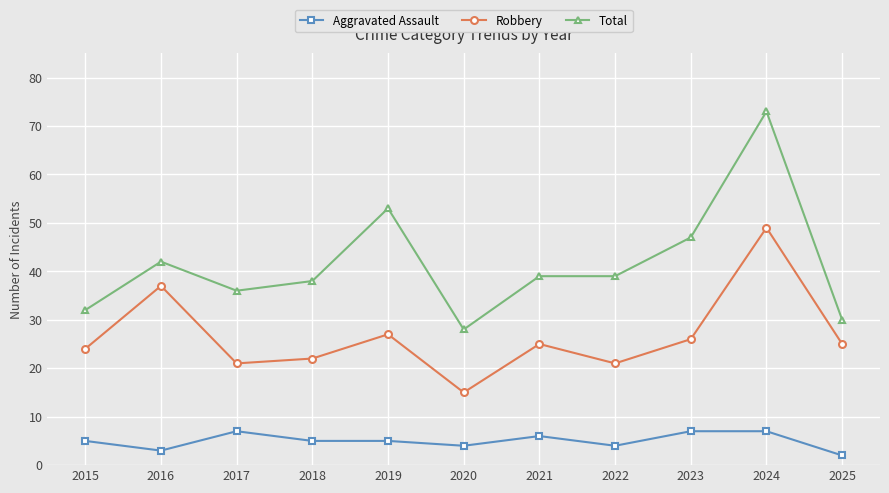

Reading right to left, list all the values displayed in this chart.

Aggravated Assault: 2	7	7	4	6	4	5	5	7	3	5
Robbery: 25	49	26	21	25	15	27	22	21	37	24
Total: 30	73	47	39	39	28	53	38	36	42	32